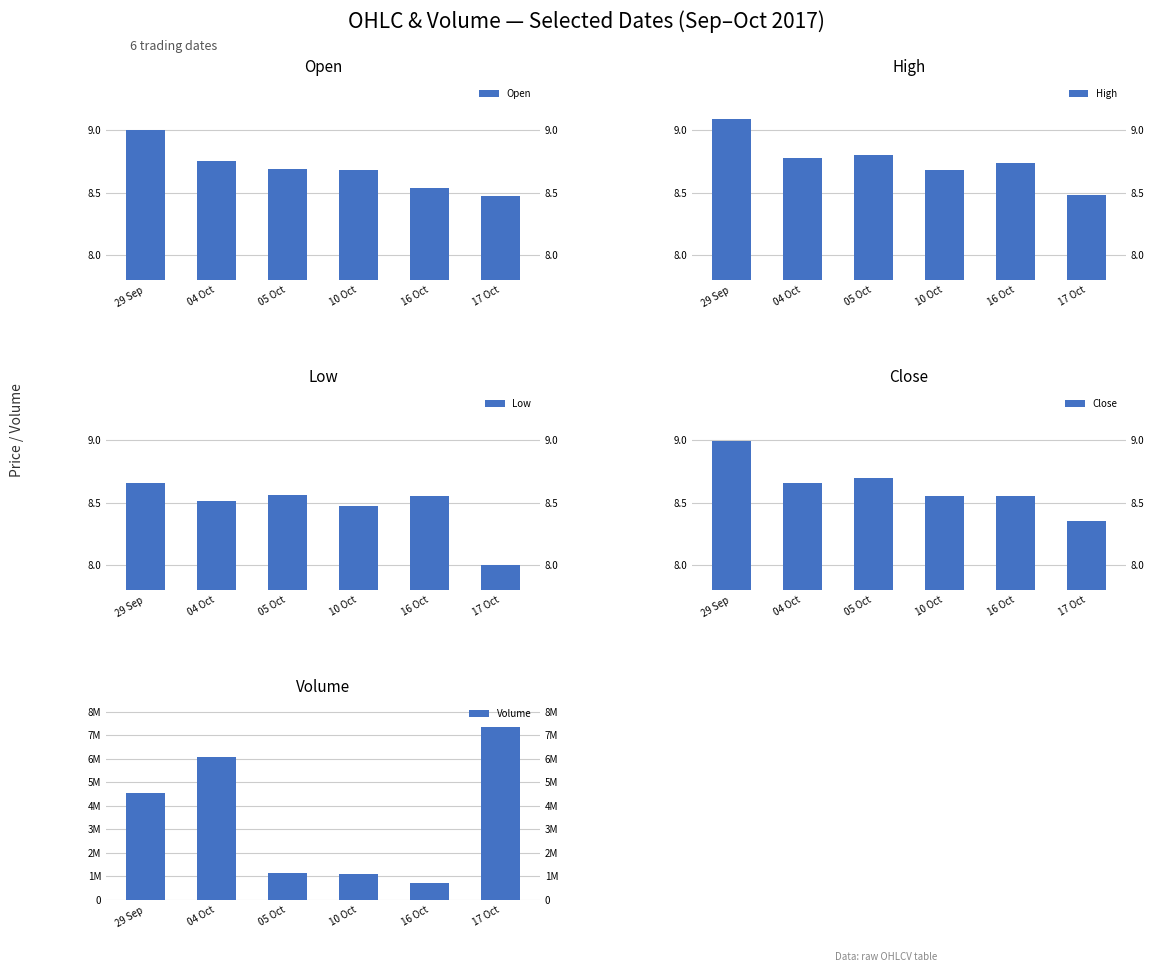

How many groups of bars are there?

6